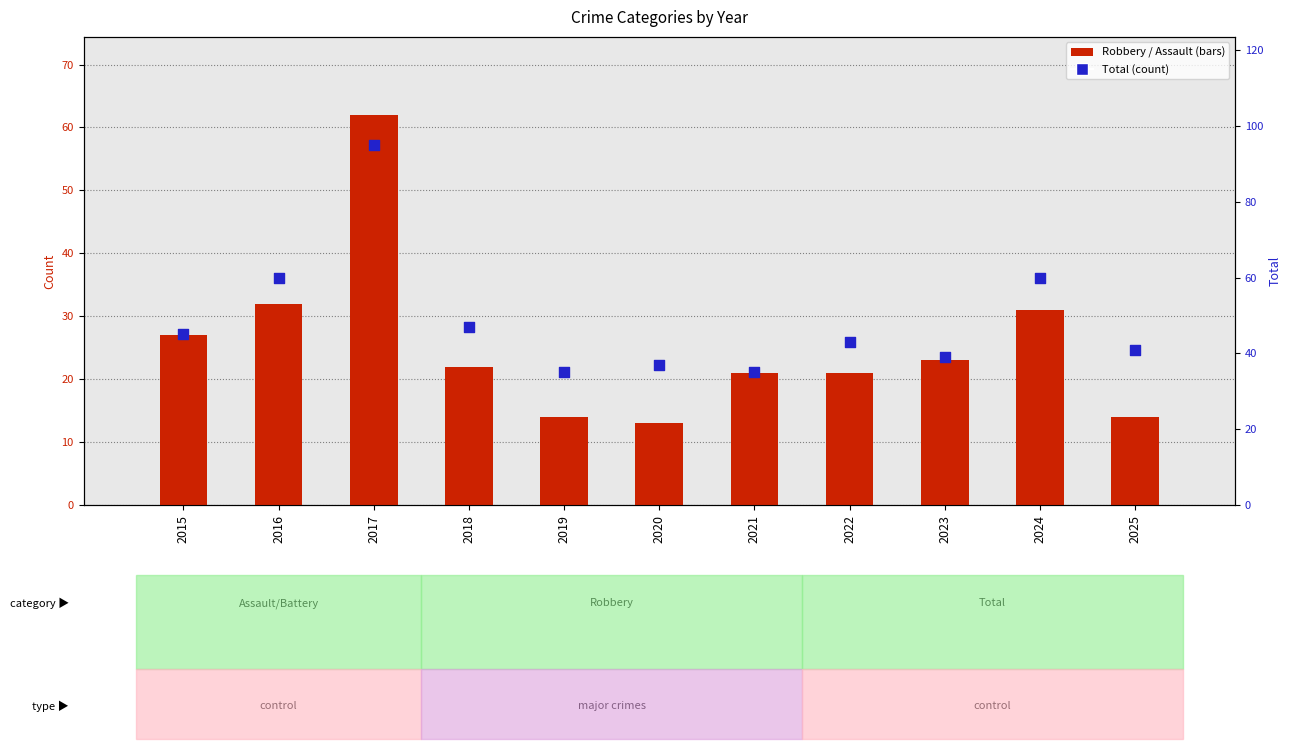

Which series contains the lowest Y value?

Aggravated Assault